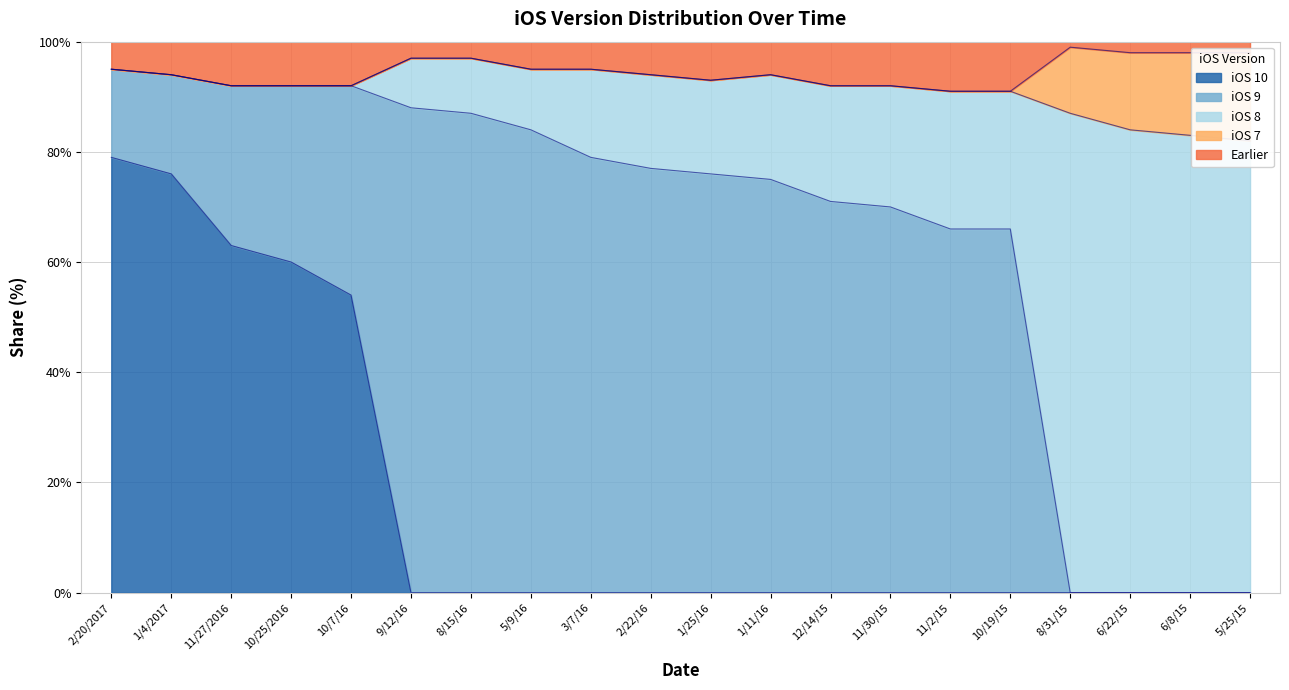

The value of iOS 10 at 2/22/16 is 26. True or false?

False